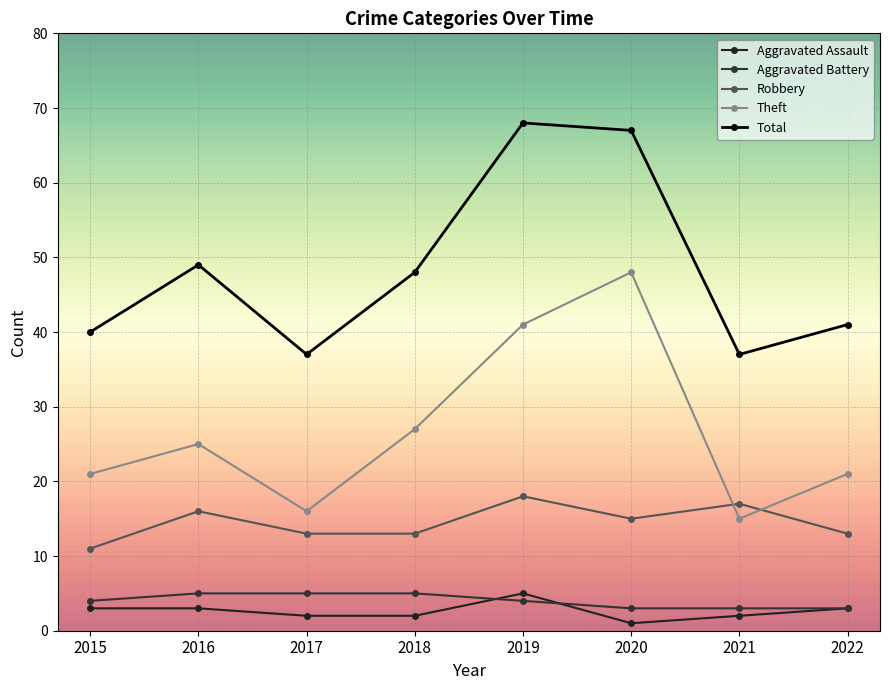

True or false: Robbery has a value of 21 at 2022.

False